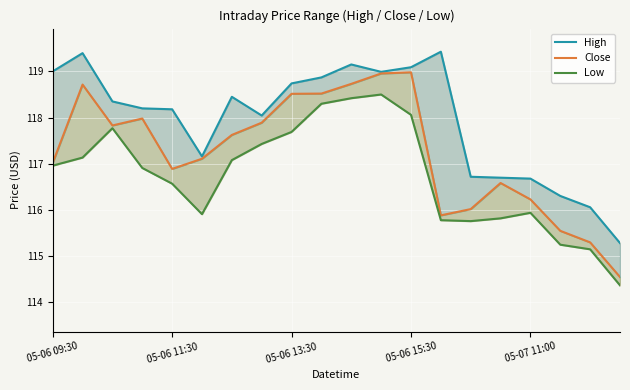

True or false: Low and Close cross at least once.

False